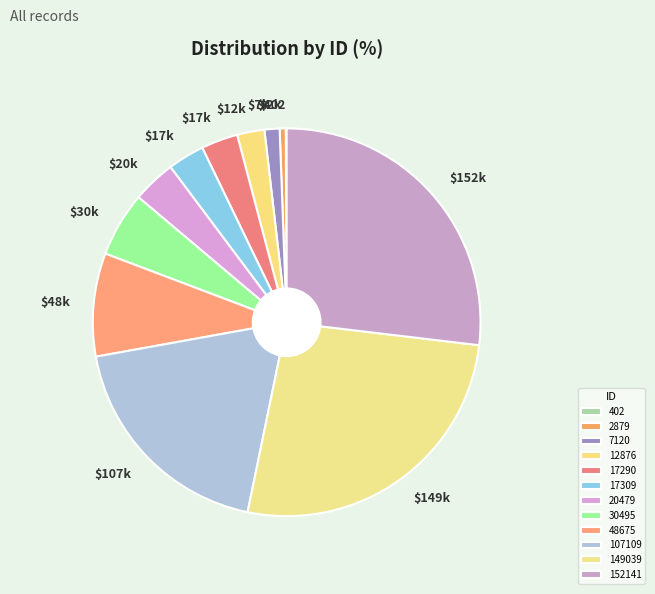

Combined, what portion of the pie is 402 and 48675?

8.7%